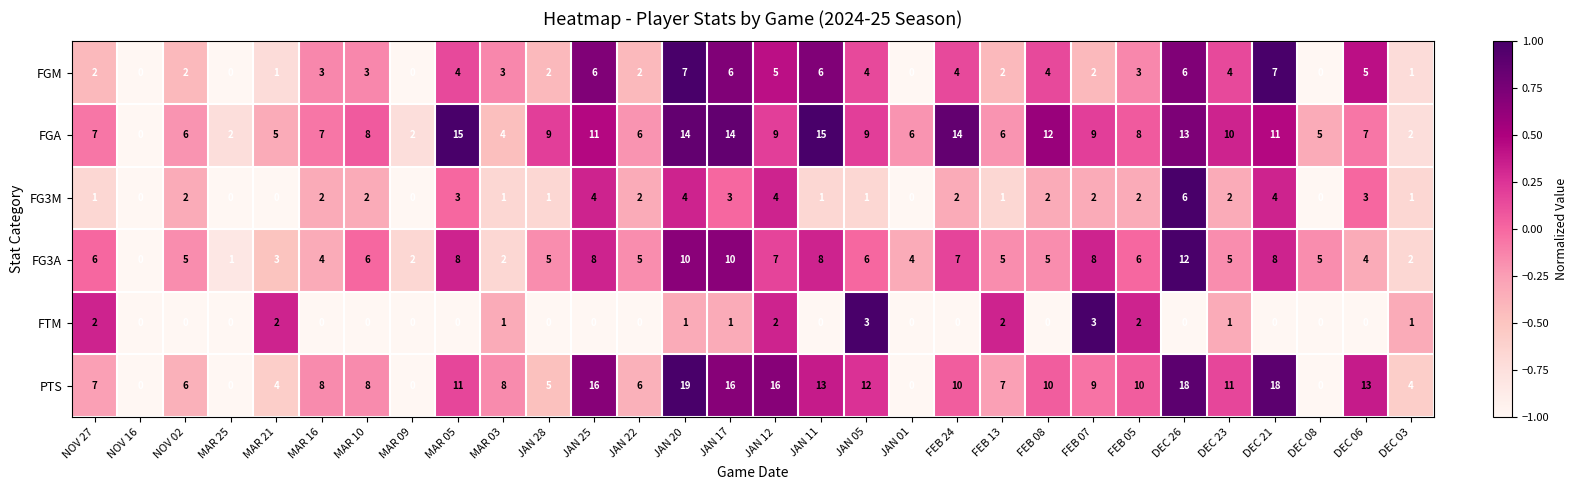

Is it true that PTS equals 10 at FEB 05?

True